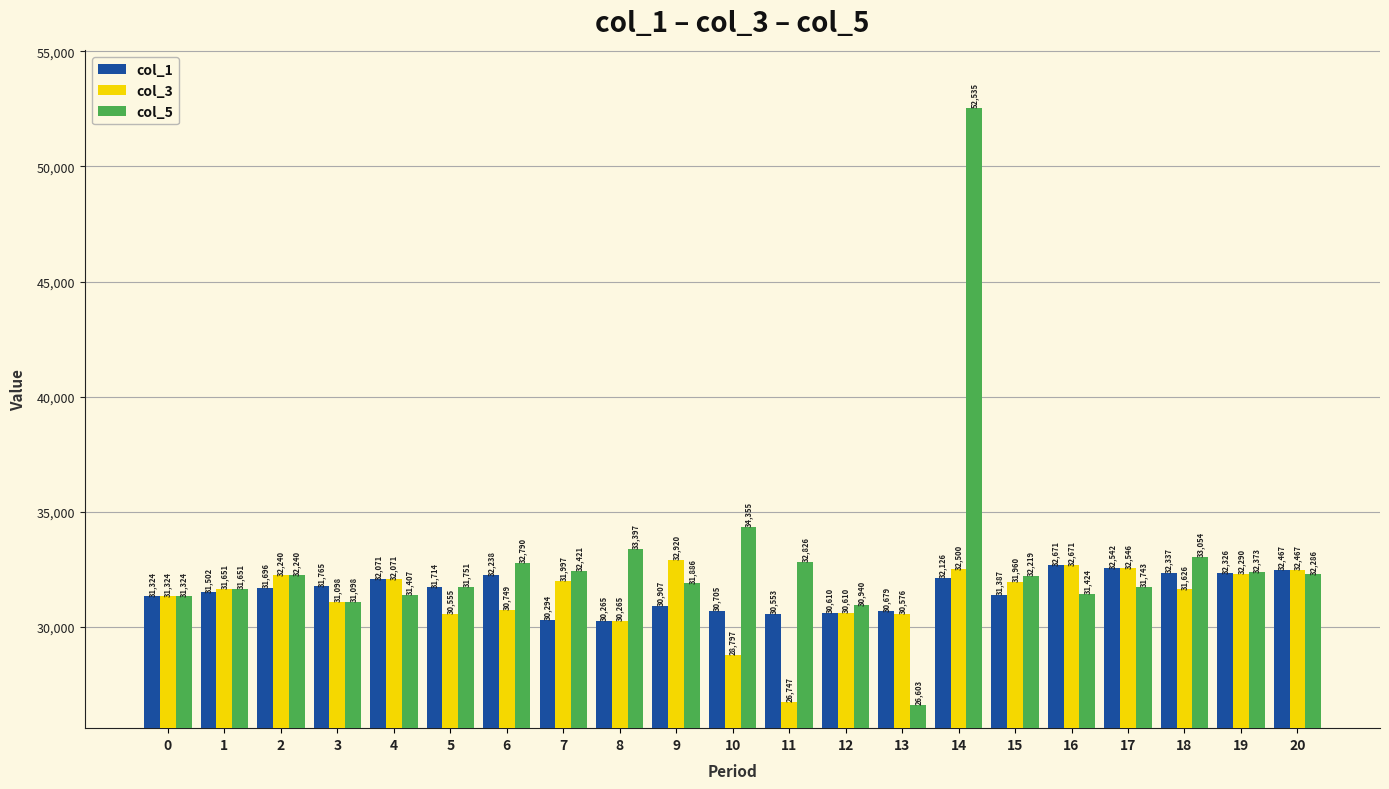

List the series in order of their peak value, lowest first.

col_1, col_3, col_5